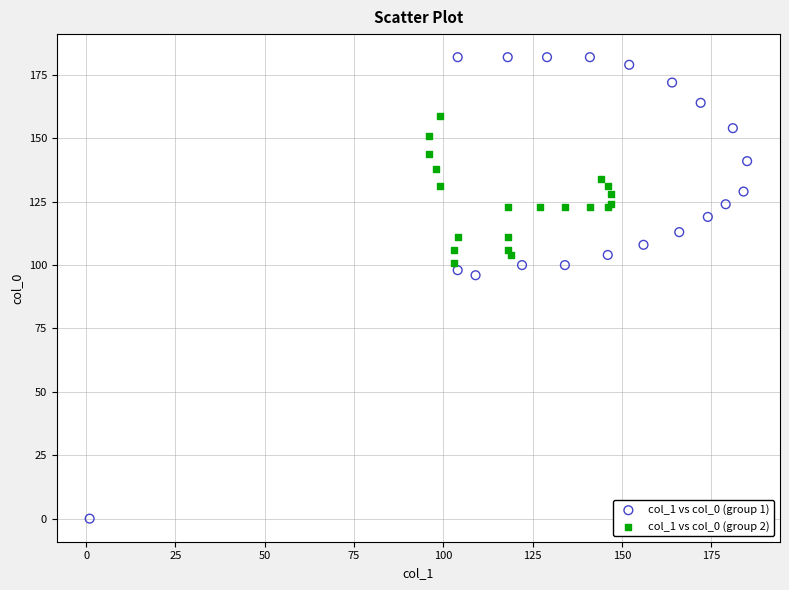

Which series has the largest Y range (max minus min)?

col_1 vs col_0 (group 1)